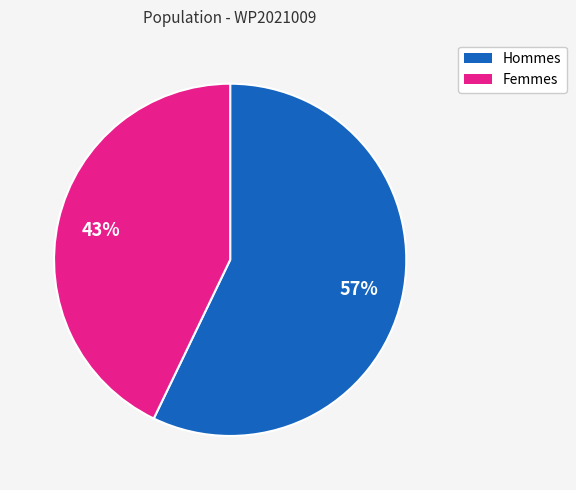

Rank the categories by value from highest to lowest.

Hommes, Femmes